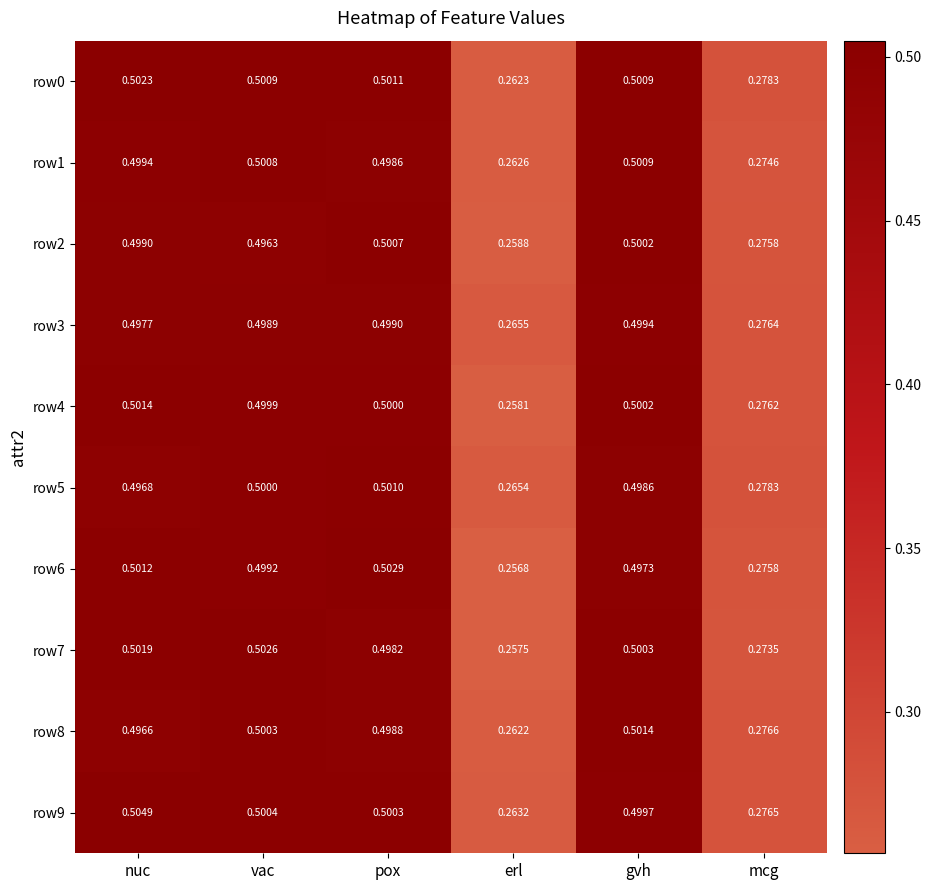

Which category has the lowest value in the row4 series?

erl